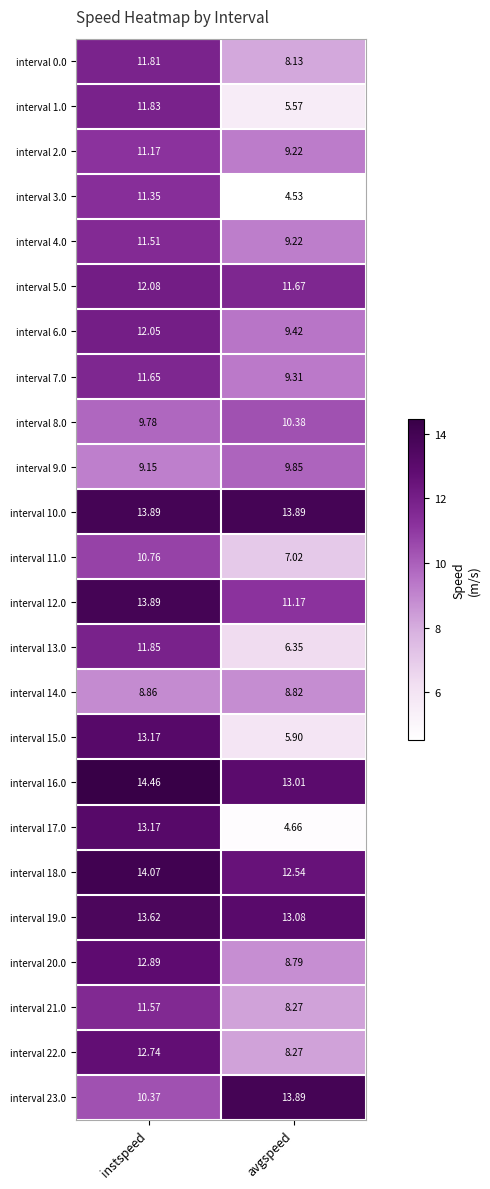

How many data points does each series have?

2